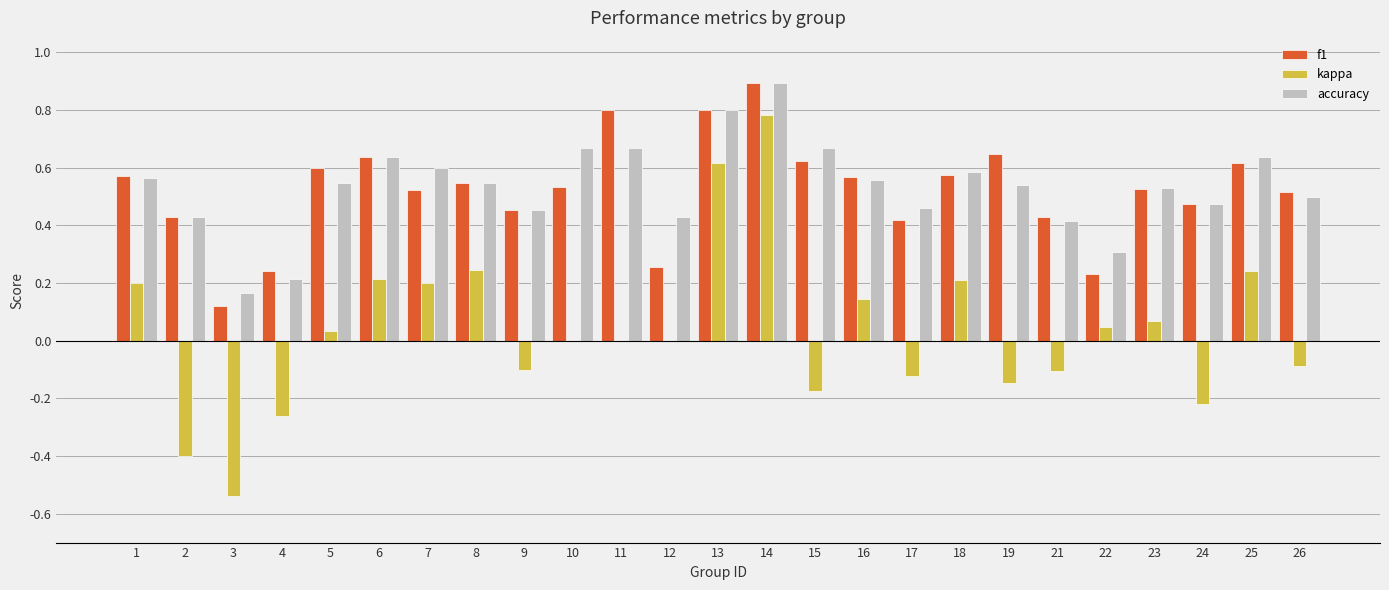

At which category is the sum across all series the highest?

14